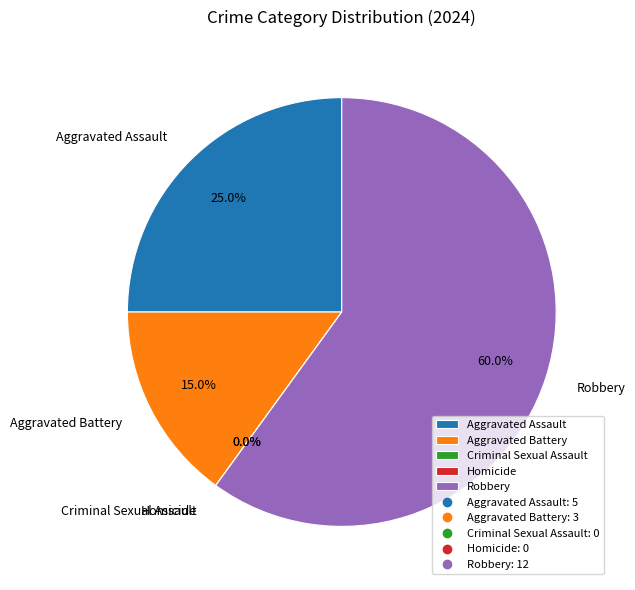

How many slices are in this pie chart?

5